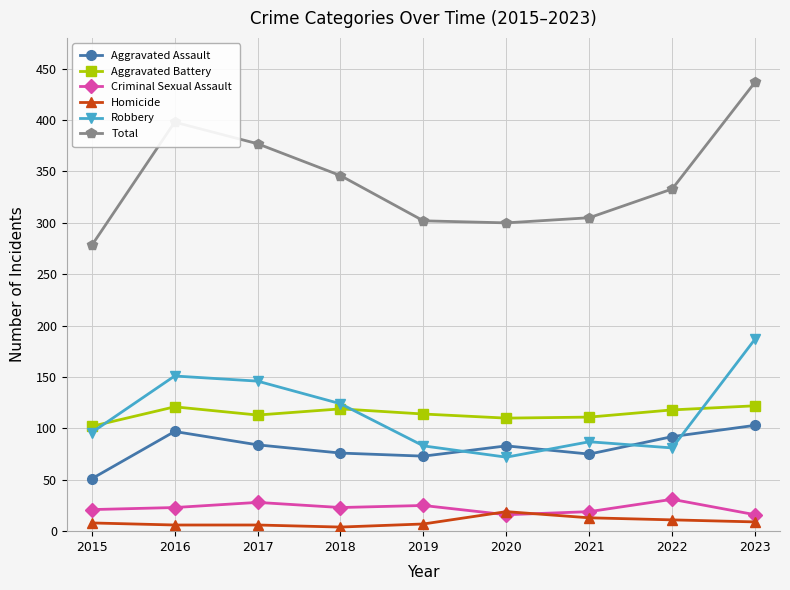

What is the value of the Robbery point at the 4th from the left?

124